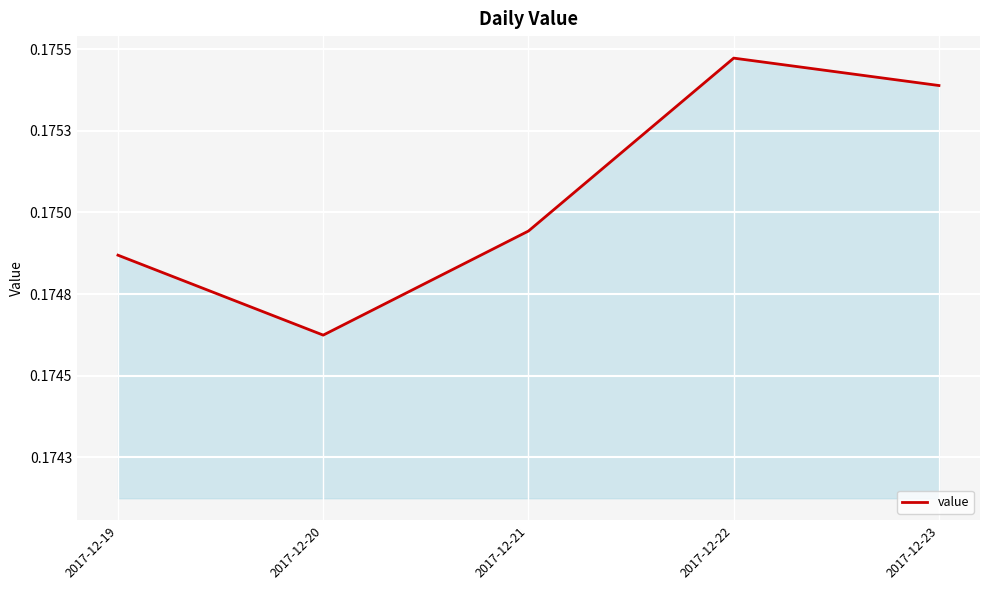

Read the value at 2017-12-22.

0.2